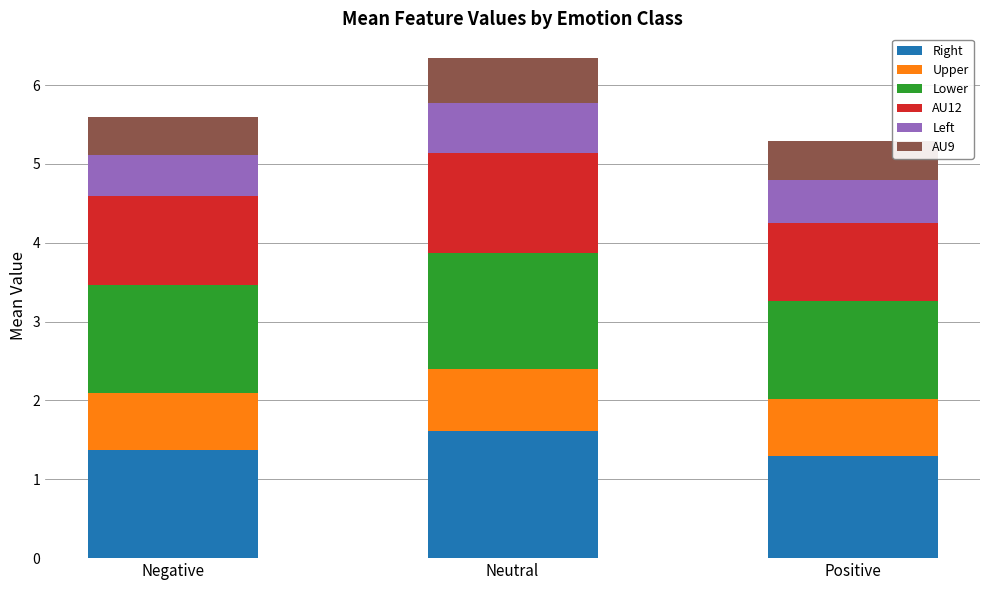

What is the sum of all Right values?

4.3